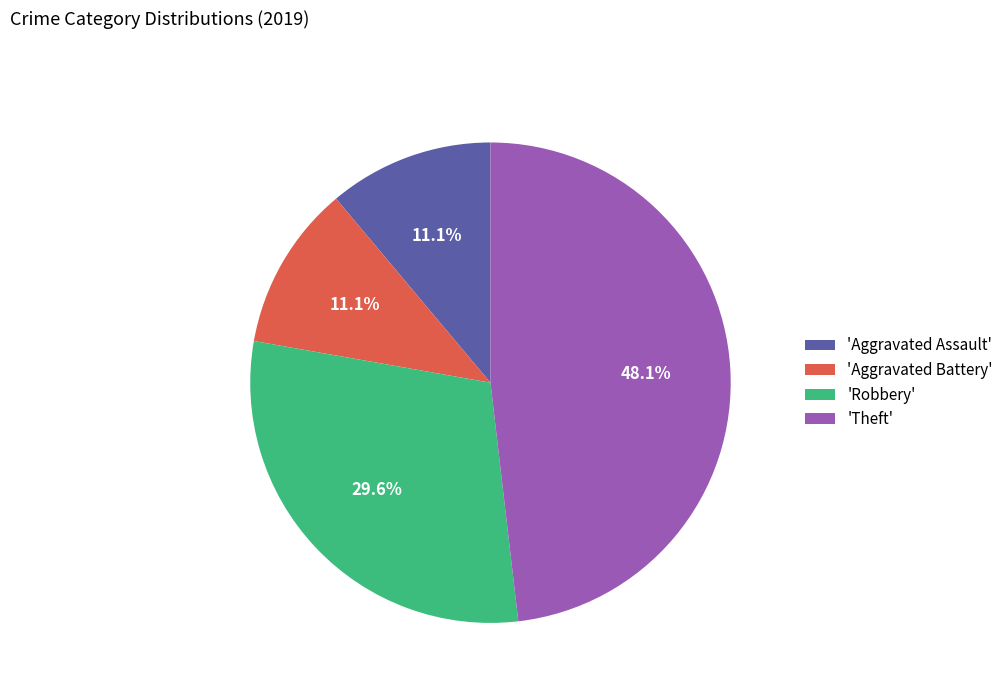

Which slice is the largest?

'Theft'